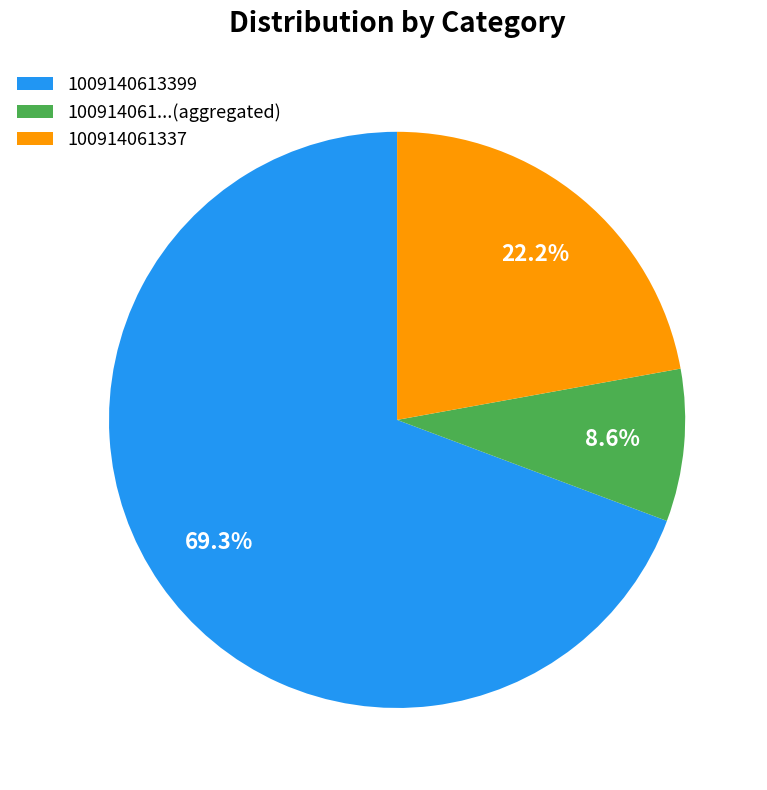

Count the number of slices in the pie.

3